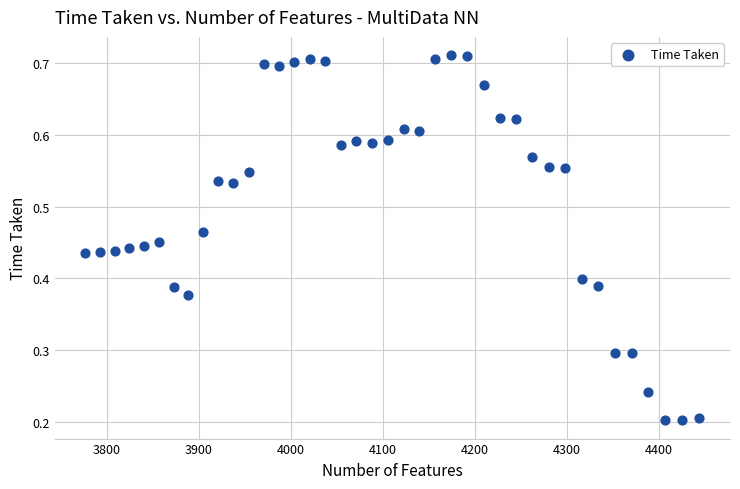

What is the range of X values (max minus min)?

667.4